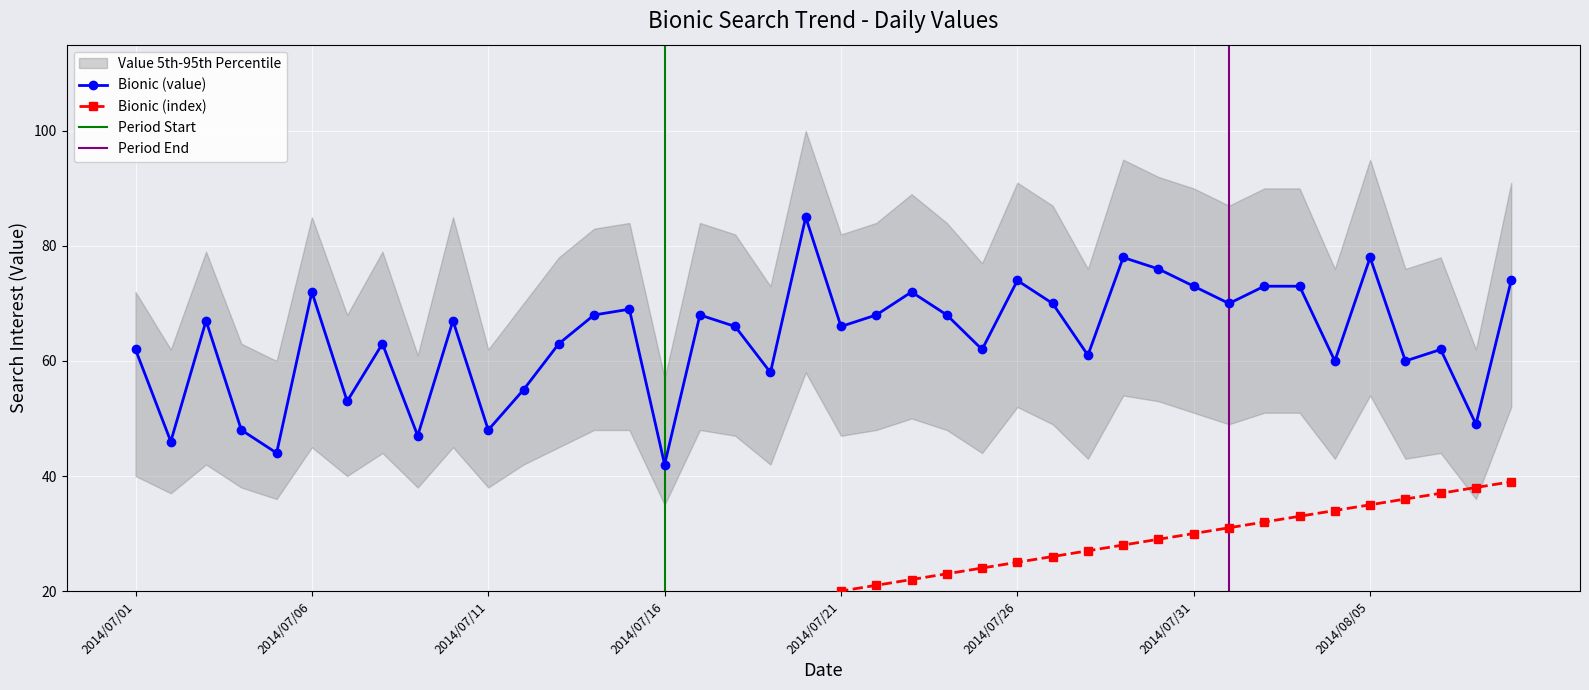

Reading left to right, extract all data points from this chart.

Bionic (value): 2014/07/01=62	2014/07/02=46	2014/07/03=67	2014/07/04=48	2014/07/05=44	2014/07/06=72	2014/07/07=53	2014/07/08=63	2014/07/09=47	2014/07/10=67	2014/07/11=48	2014/07/12=55	2014/07/13=63	2014/07/14=68	2014/07/15=69	2014/07/16=42	2014/07/17=68	2014/07/18=66	2014/07/19=58	2014/07/20=85	2014/07/21=66	2014/07/22=68	2014/07/23=72	2014/07/24=68	2014/07/25=62	2014/07/26=74	2014/07/27=70	2014/07/28=61	2014/07/29=78	2014/07/30=76	2014/07/31=73	2014/08/01=70	2014/08/02=73	2014/08/03=73	2014/08/04=60	2014/08/05=78	2014/08/06=60	2014/08/07=62	2014/08/08=49	2014/08/09=74
Bionic (index): 2014/07/01=0	2014/07/02=1	2014/07/03=2	2014/07/04=3	2014/07/05=4	2014/07/06=5	2014/07/07=6	2014/07/08=7	2014/07/09=8	2014/07/10=9	2014/07/11=10	2014/07/12=11	2014/07/13=12	2014/07/14=13	2014/07/15=14	2014/07/16=15	2014/07/17=16	2014/07/18=17	2014/07/19=18	2014/07/20=19	2014/07/21=20	2014/07/22=21	2014/07/23=22	2014/07/24=23	2014/07/25=24	2014/07/26=25	2014/07/27=26	2014/07/28=27	2014/07/29=28	2014/07/30=29	2014/07/31=30	2014/08/01=31	2014/08/02=32	2014/08/03=33	2014/08/04=34	2014/08/05=35	2014/08/06=36	2014/08/07=37	2014/08/08=38	2014/08/09=39